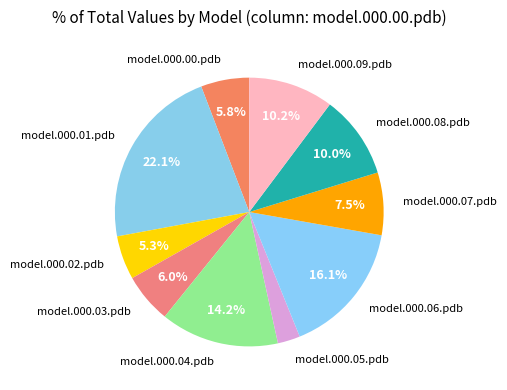

Do model.000.09.pdb and model.000.03.pdb together represent more than half of the pie?

No